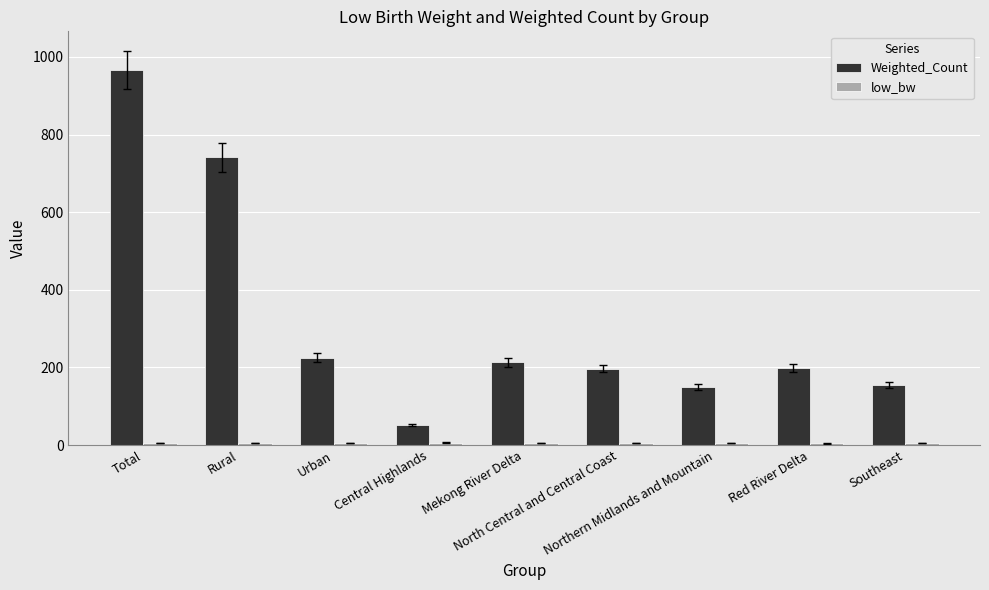

What is the label of the 8th bar from the right?

Rural